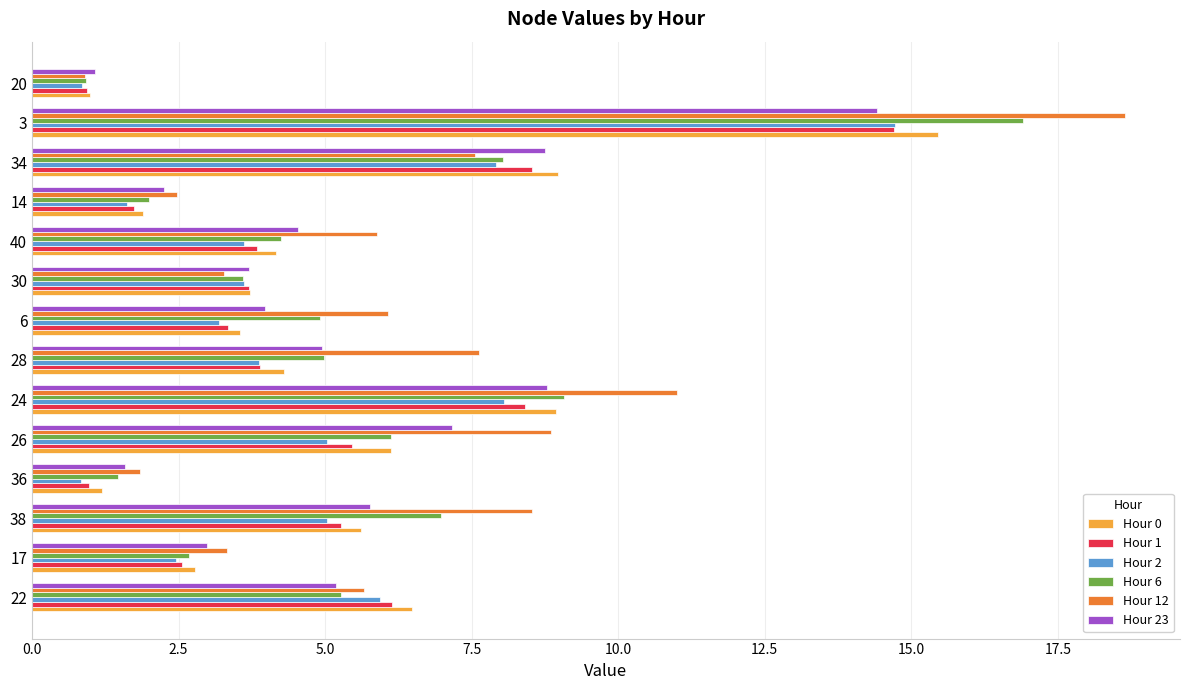

The value of Hour 0 at 17 is 4.5. True or false?

False